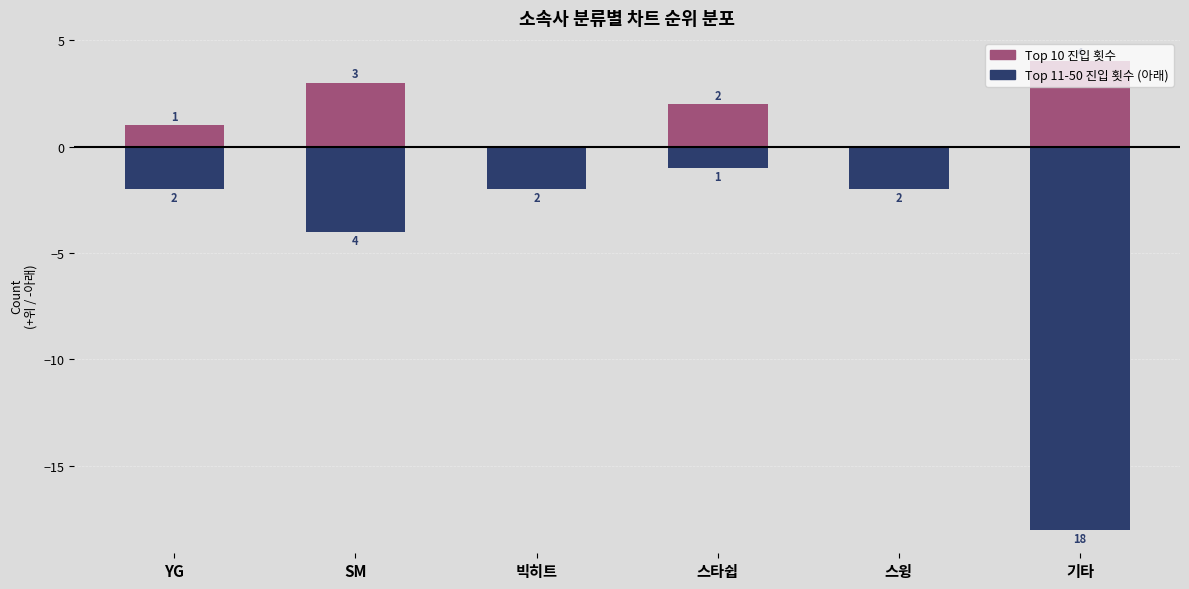

What is the label of the 6th bar from the left?

기타